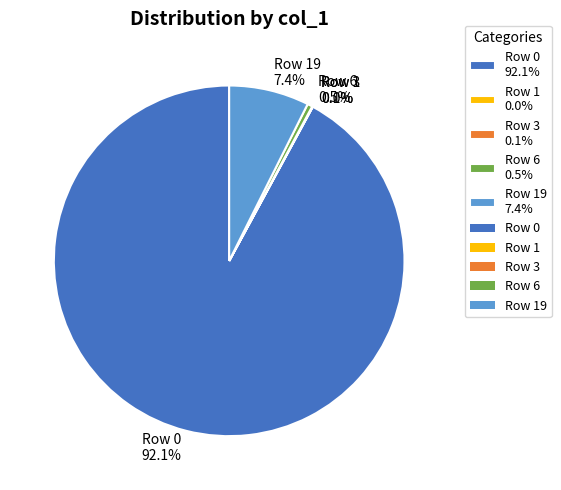

Which category accounts for the majority?

Row 0 92.1%